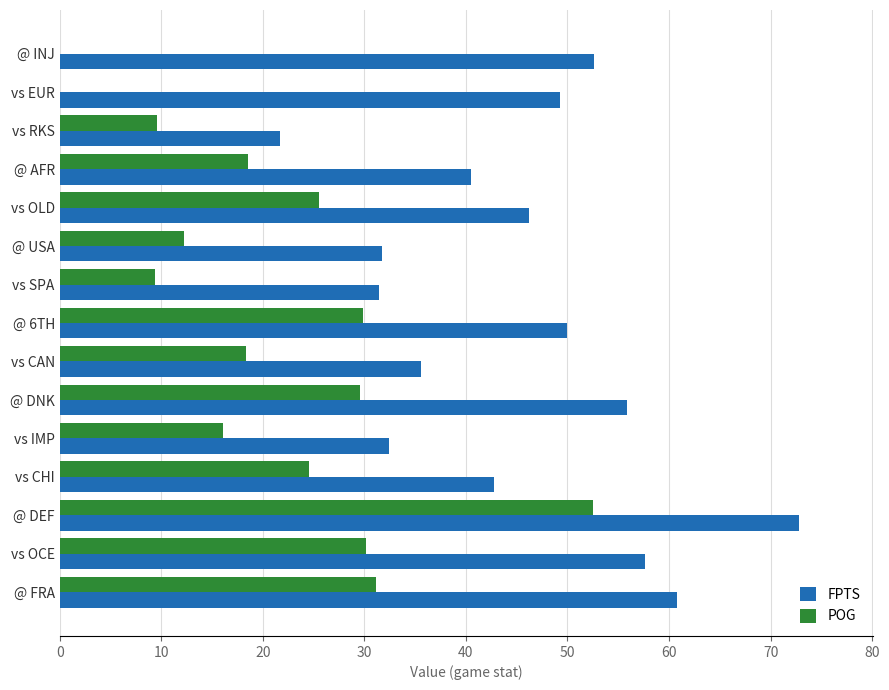

How many distinct data groups are displayed?

2